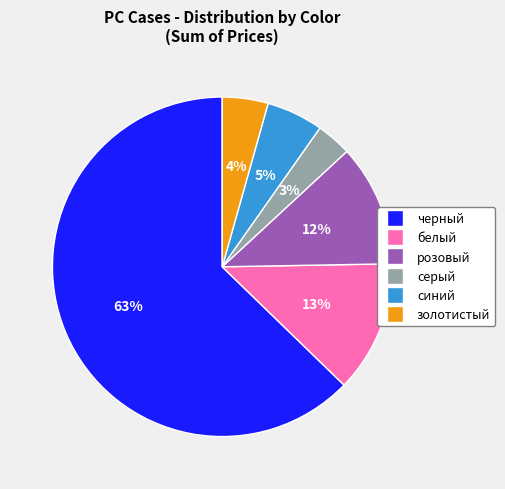

What is the largest slice in the pie chart?

черный